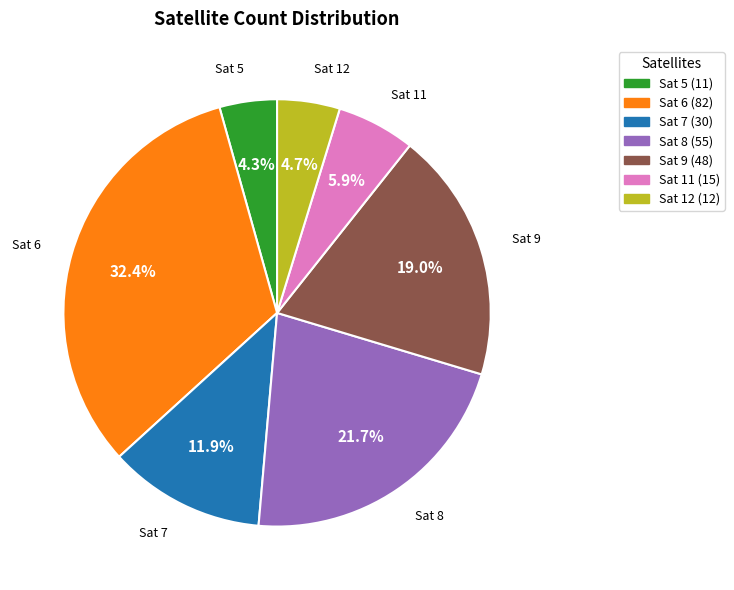

Is there any slice that represents more than half of the pie?

No